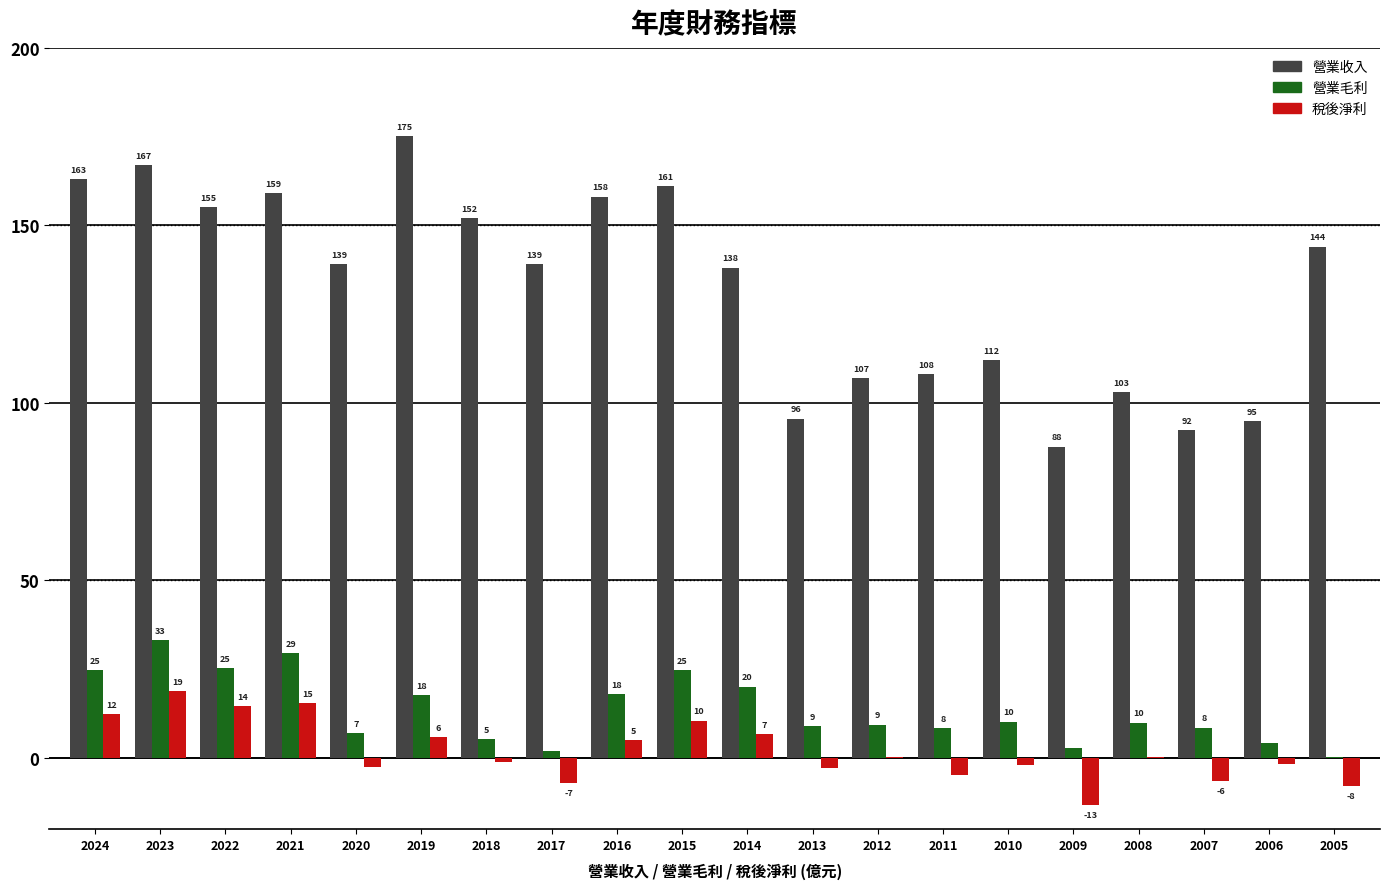

At which category does the chart reach its peak across all series?

2019